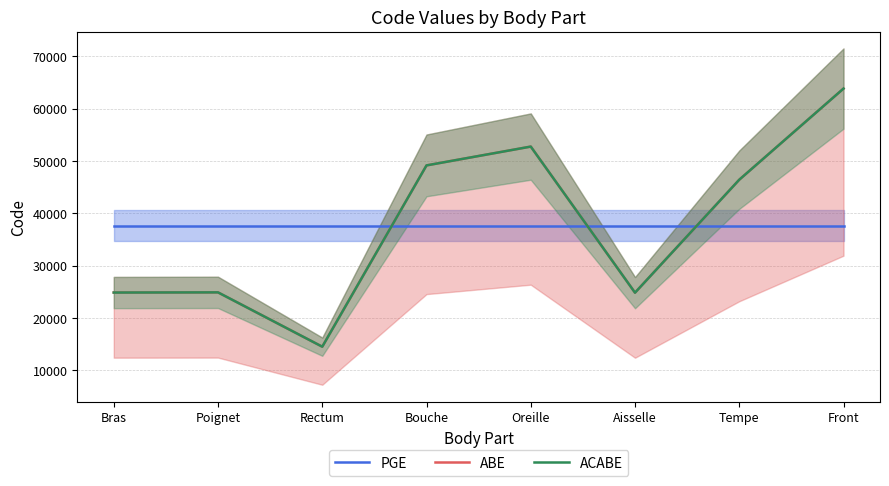

True or false: ACABE has more than 1 interior local peaks.

True